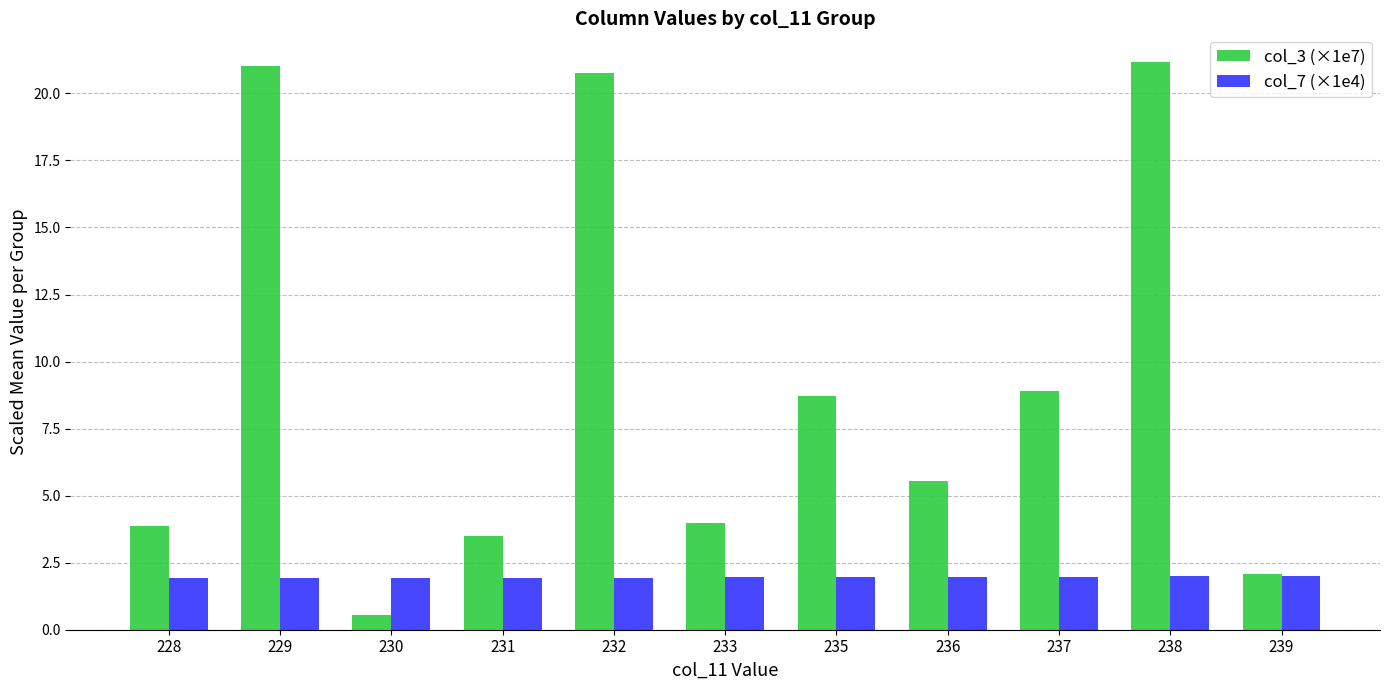

Rank the series by their average value, from lowest to highest.

col_7 (×1e4), col_3 (×1e7)